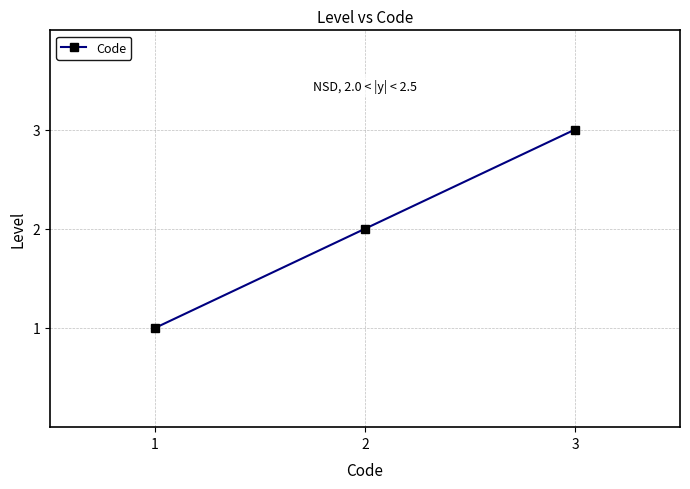

Is it true that the value at 1 is 1?

True